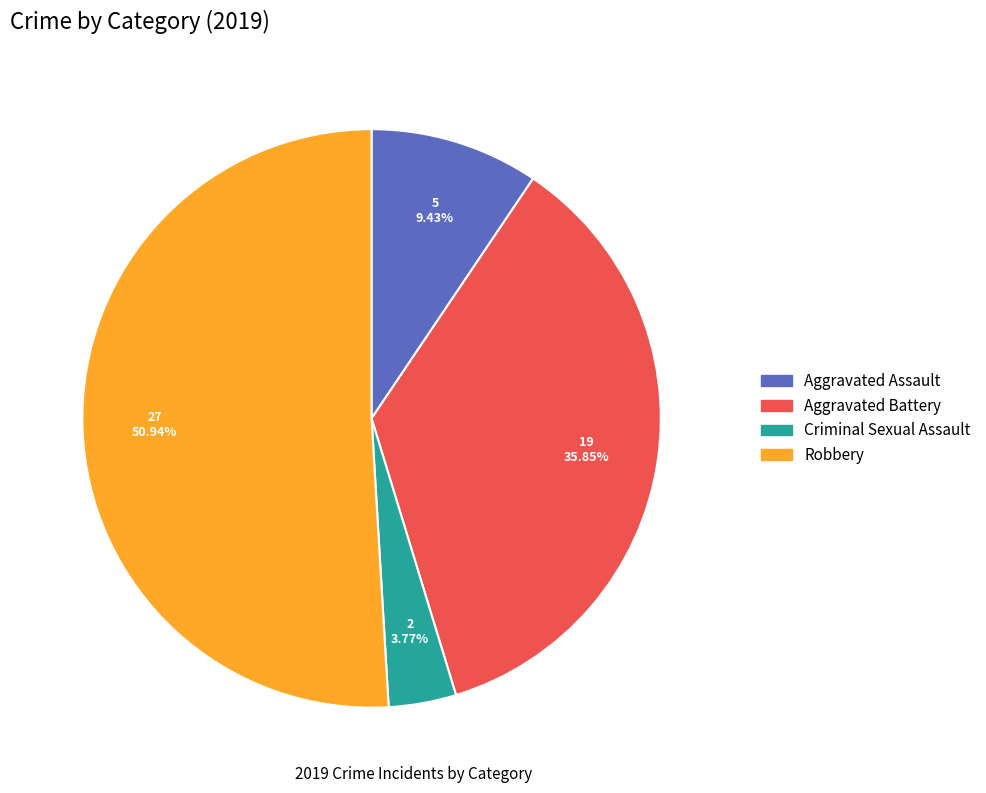

To the nearest percent, what is the average slice percentage?

25%